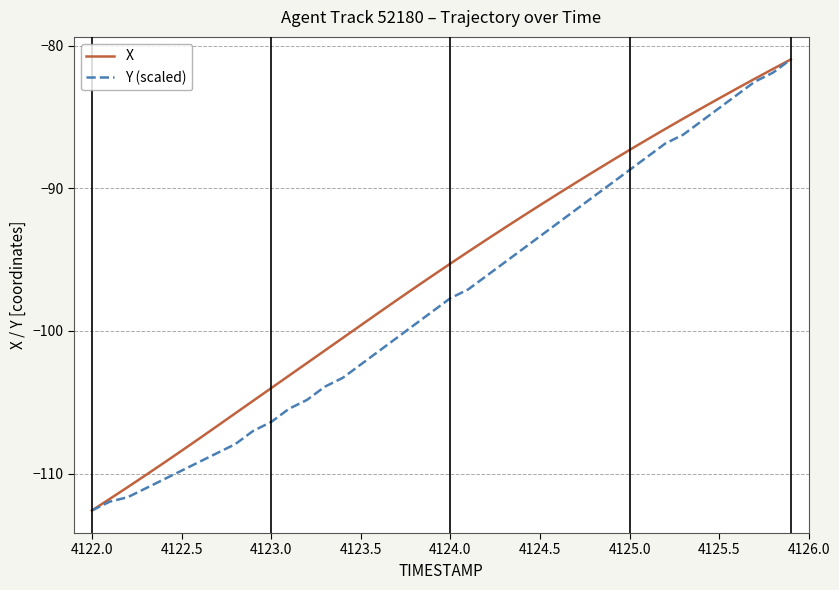

What is the lowest value of the X series?

-112.6